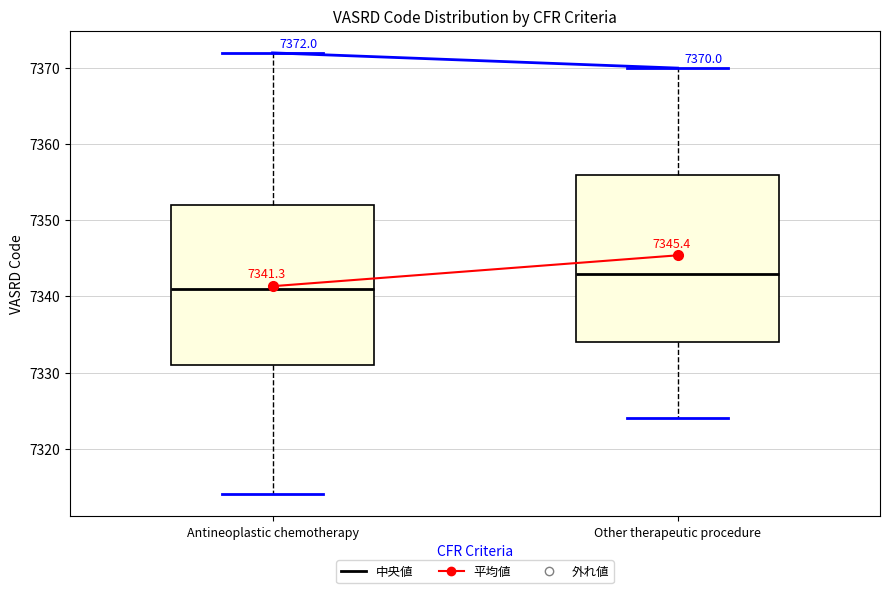

Which box is the tallest, from its lower edge to its upper edge?

Other therapeutic procedure